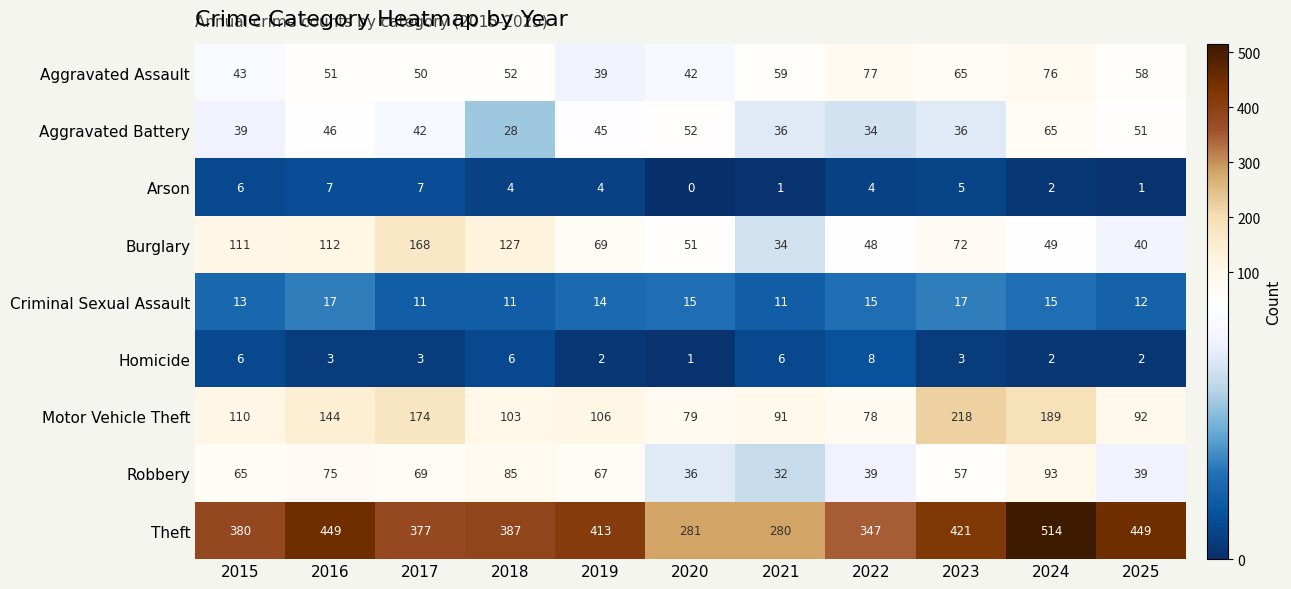

At which category does the chart reach its peak across all series?

2024